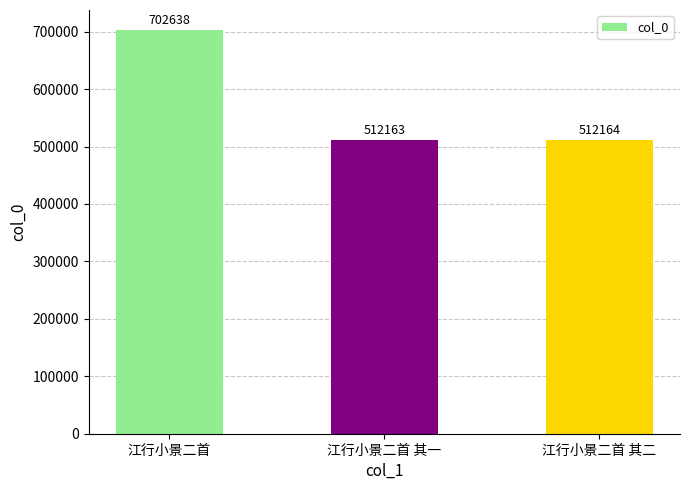

The value at 江行小景二首 is 702638. True or false?

True